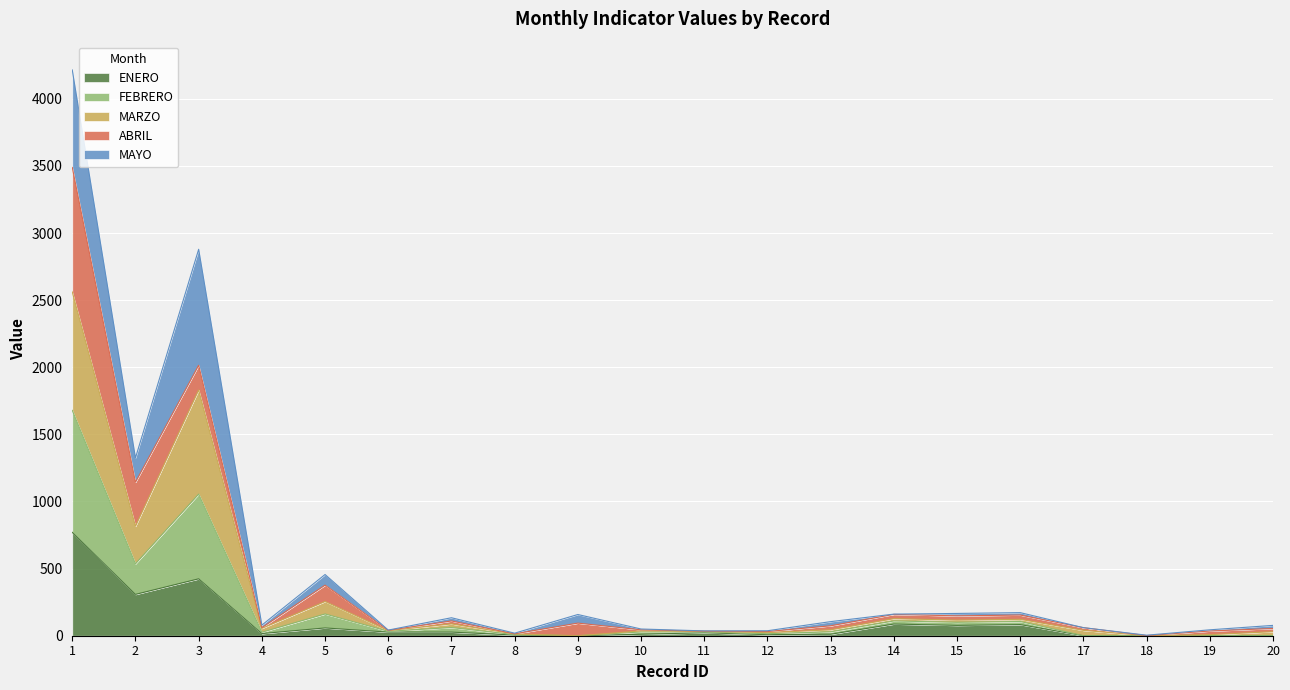

How many data points does each series have?

20